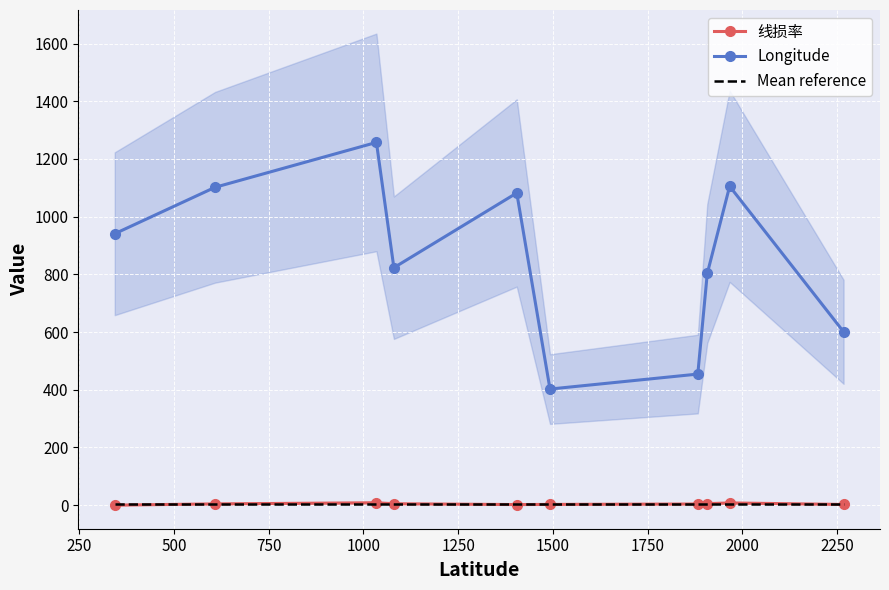

True or false: Longitude and 线损率 intersect in this chart.

False